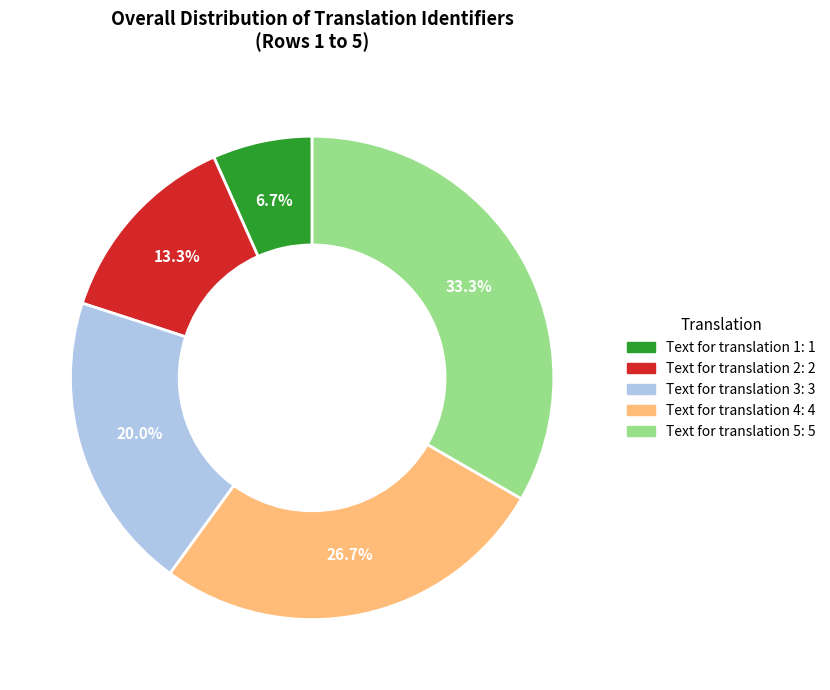

Do Text for translation 1 and Text for translation 5 together represent more than half of the pie?

No